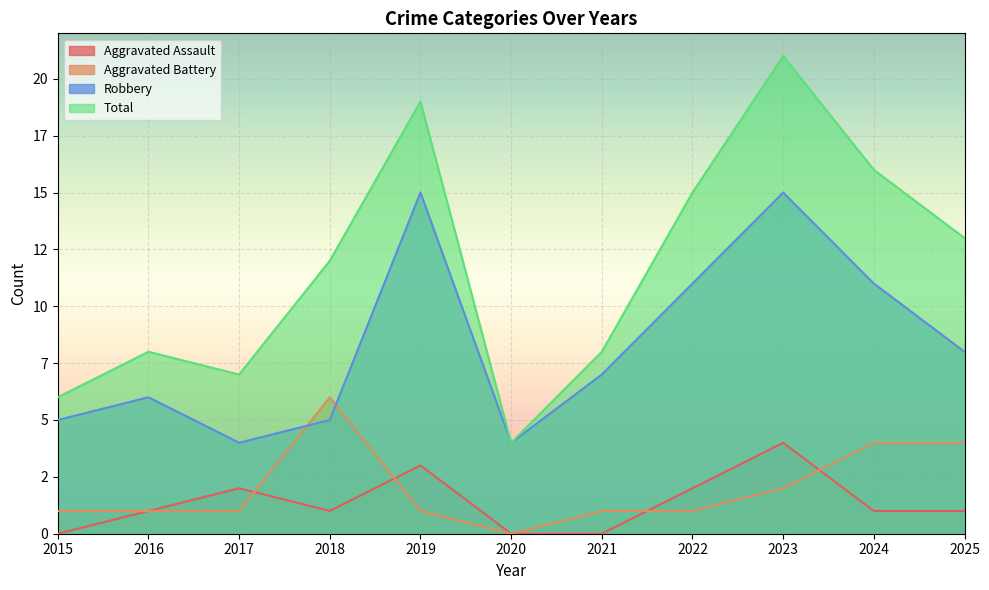

The value of Total at 2018 is 18. True or false?

False